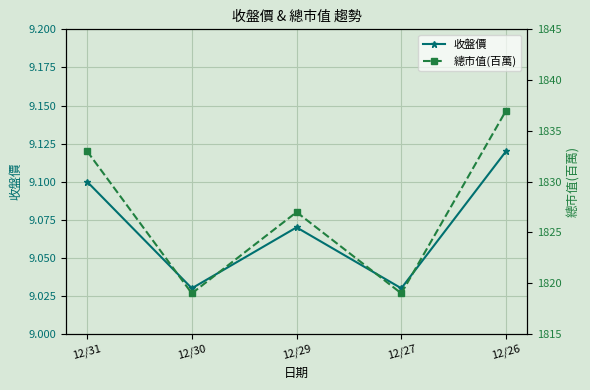

Which category has the lowest value across all series?

12/30